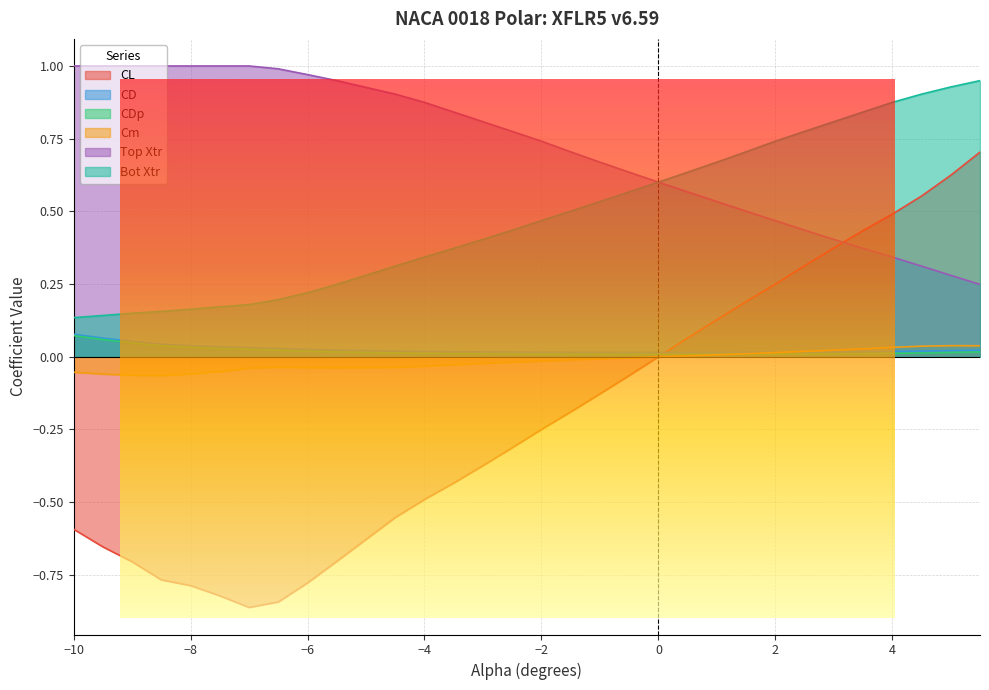

What is the label of the 31st point from the left?

5.5